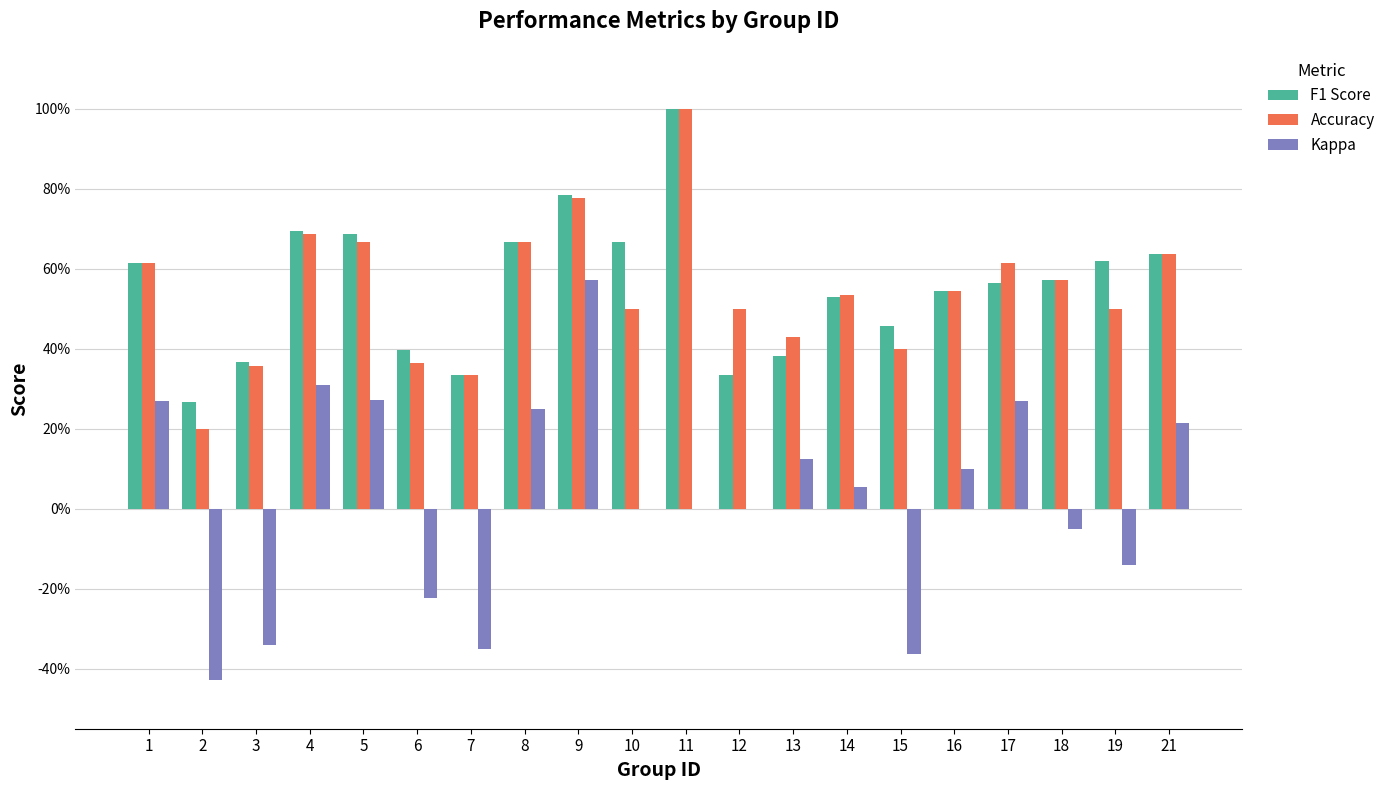

What are all the series names shown in the legend?

F1 Score, Accuracy, Kappa